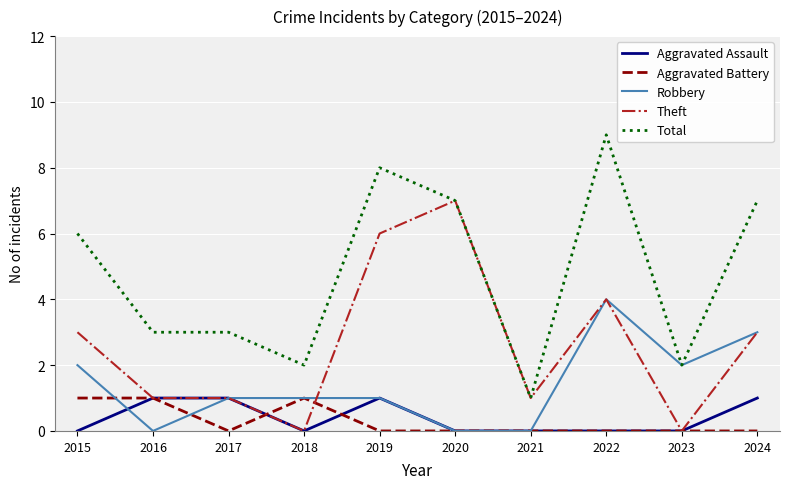

True or false: Total and Aggravated Assault intersect in this chart.

False